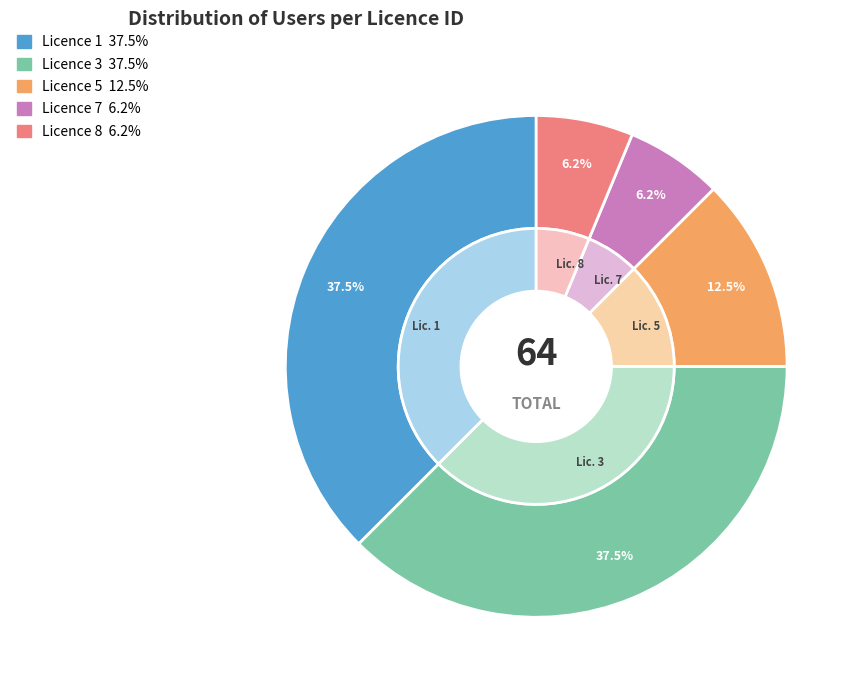

How many segments does this pie chart have?

5